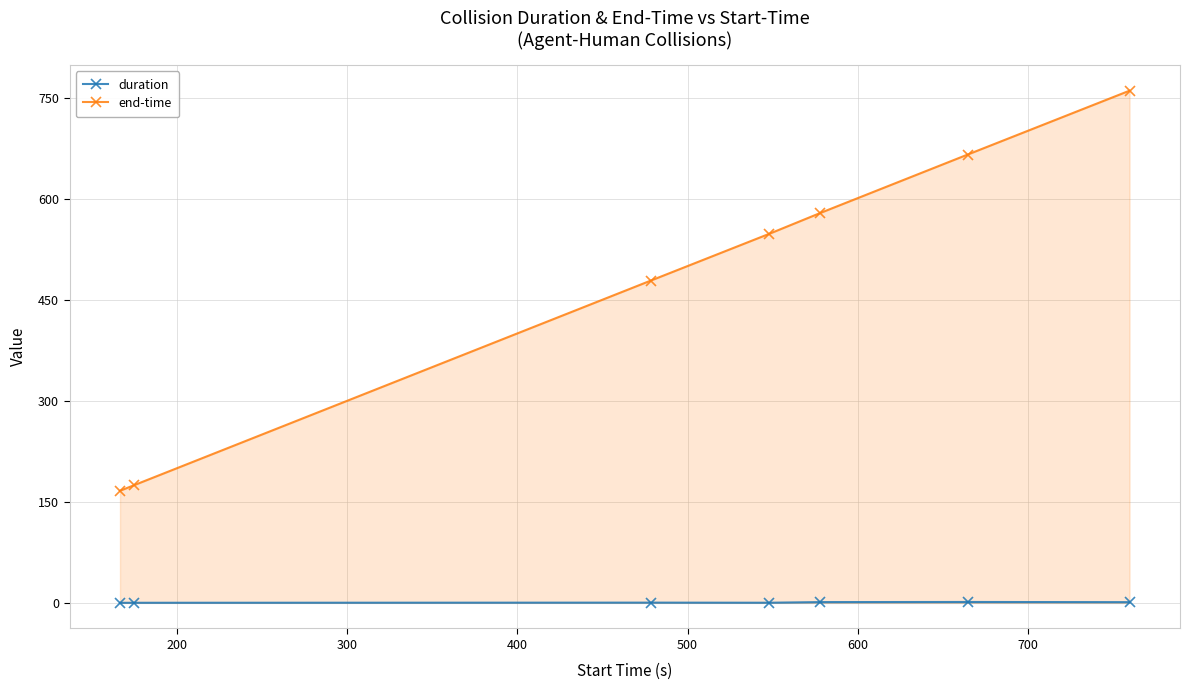

True or false: duration and end-time cross at least once.

False